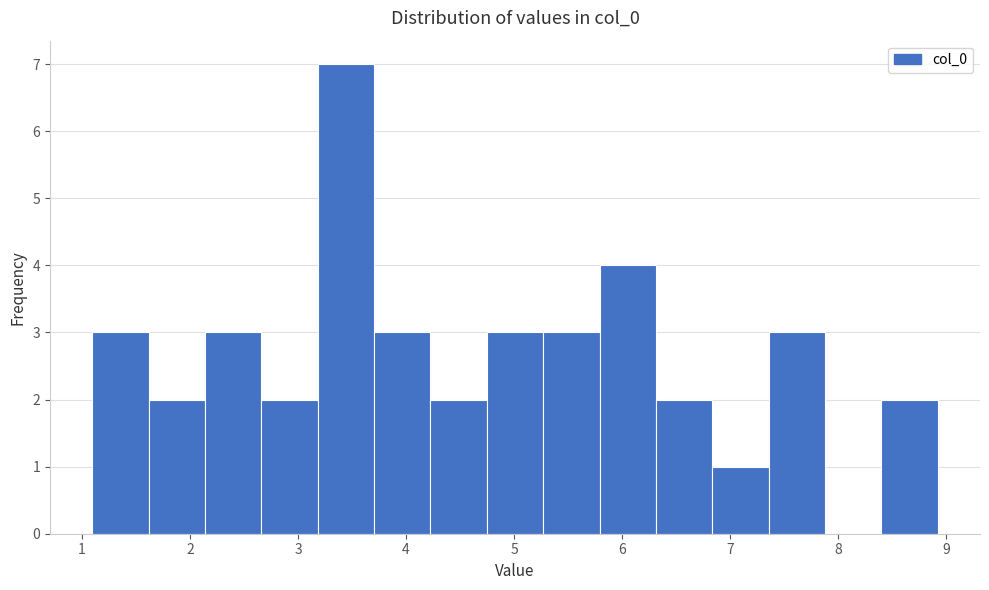

Reading left to right, transcribe this chart: for each bar, give the range it covers on the x-axis and its height. Neither the bar edges nor the heights are printed on the chart, so give them approximately, as read against the axes.

1.1 to 1.6: 3
1.6 to 2.1: 2
2.1 to 2.7: 3
2.7 to 3.2: 2
3.2 to 3.7: 7
3.7 to 4.2: 3
4.2 to 4.7: 2
4.7 to 5.3: 3
5.3 to 5.8: 3
5.8 to 6.3: 4
6.3 to 6.8: 2
6.8 to 7.4: 1
7.4 to 7.9: 3
7.9 to 8.4: 0
8.4 to 8.9: 2